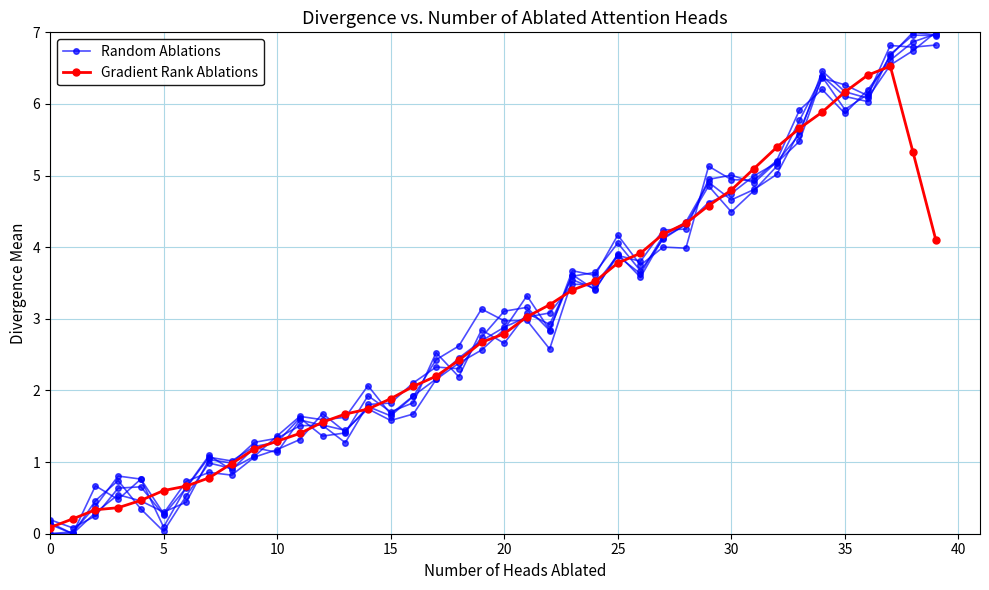

True or false: Gradient Rank Ablations has a value of 1.0 at 30.

False